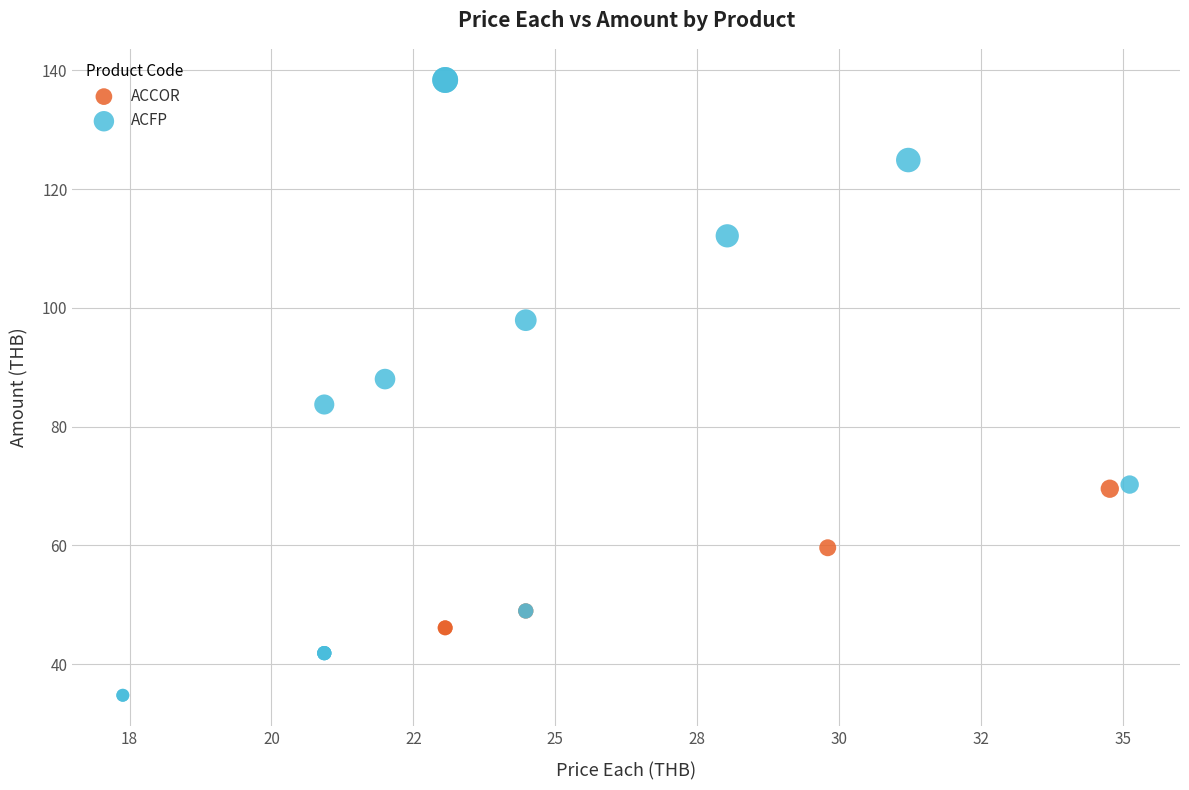

What are all the series names shown in the legend?

ACCOR, ACFP